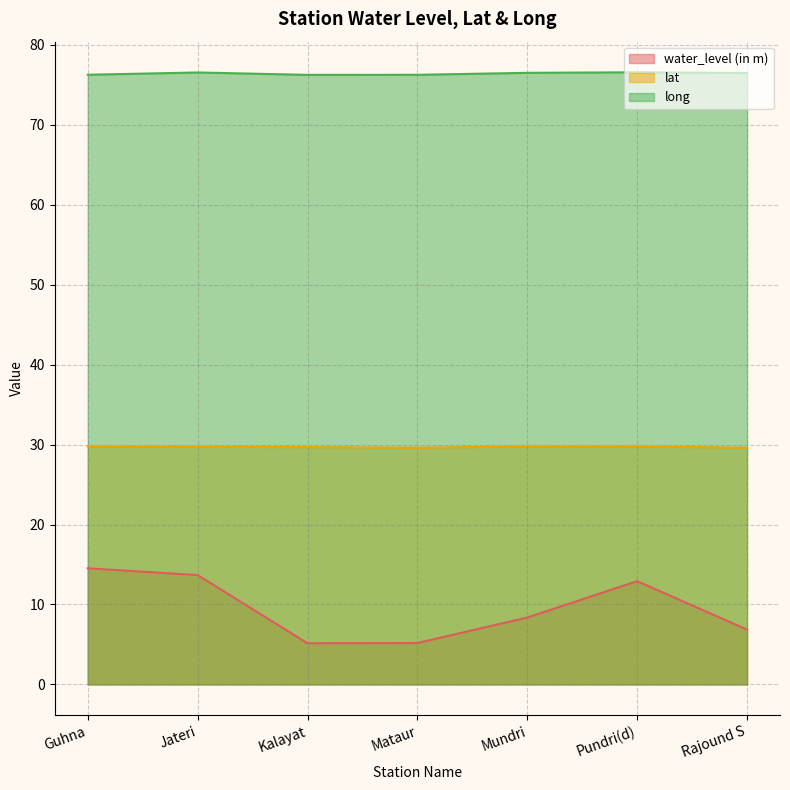

What is the label of the 4th point from the right?

Mataur